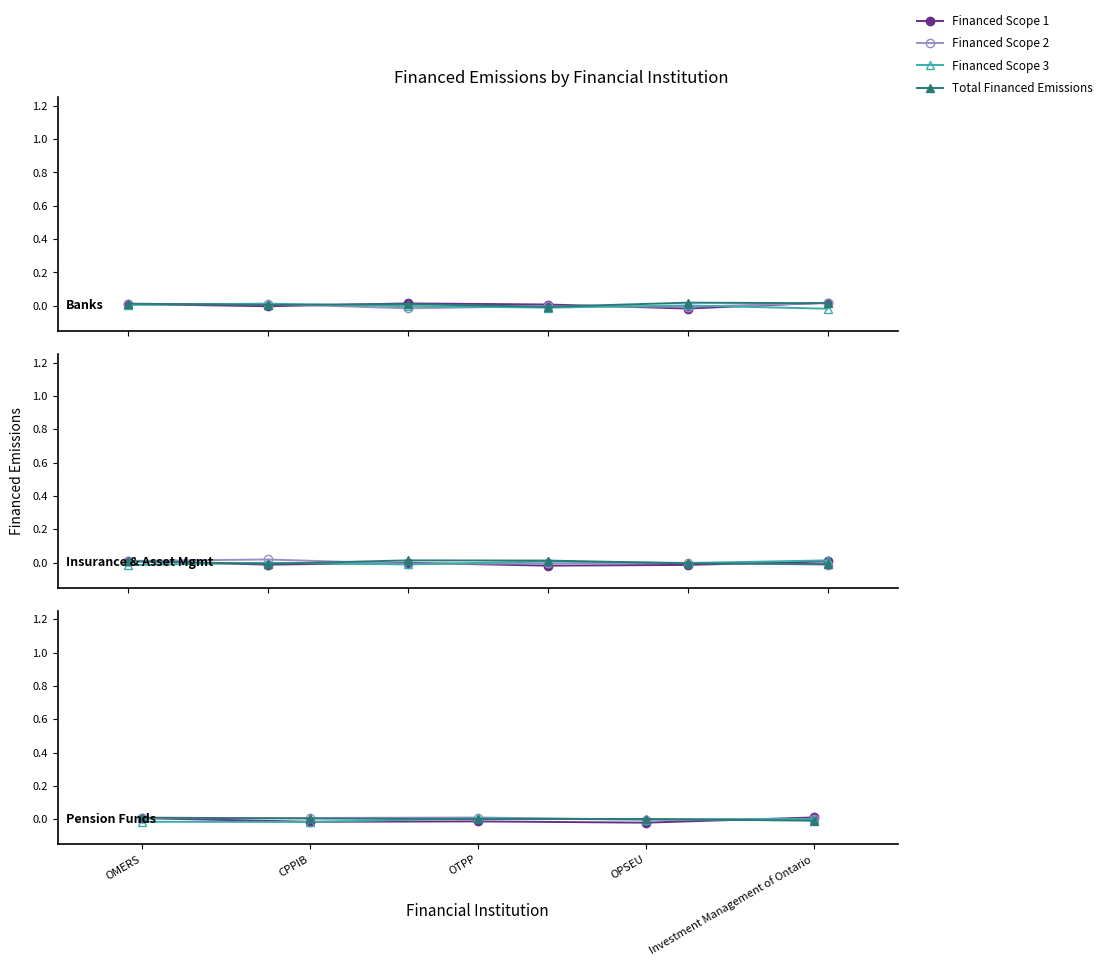

What is the label of the 1st point from the left?

OMERS